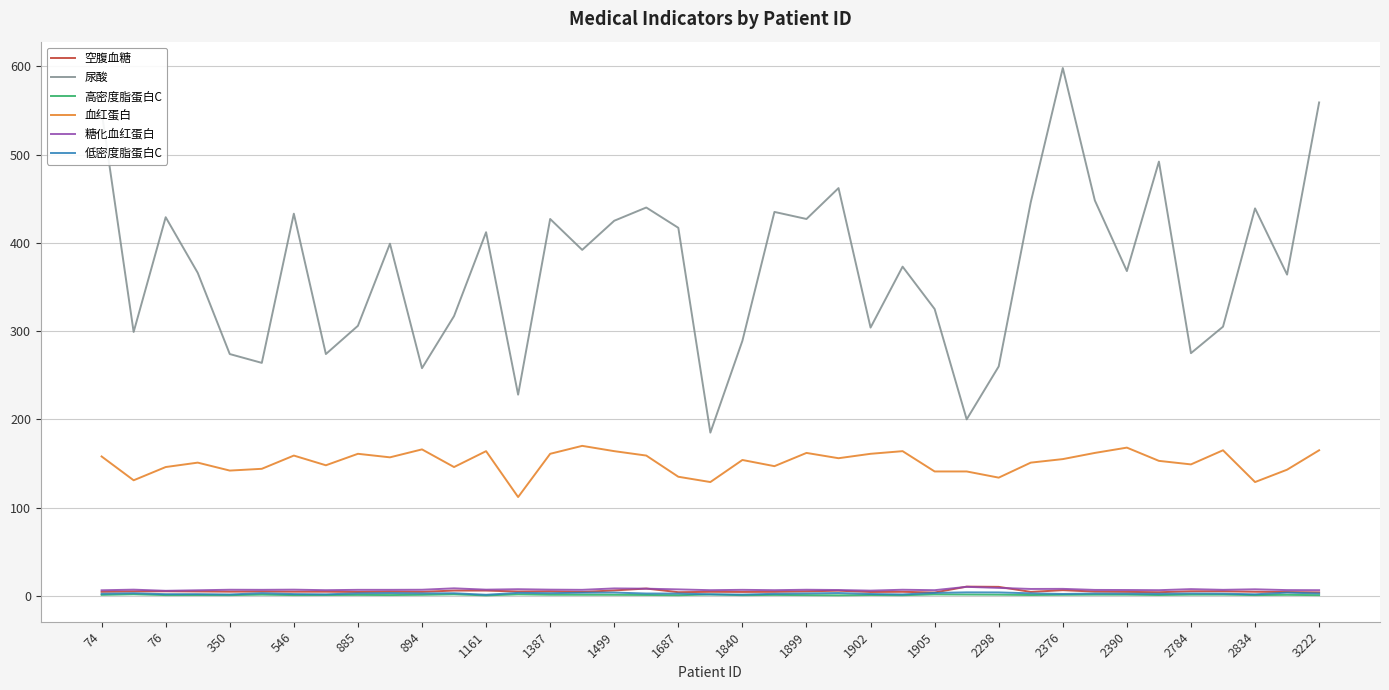

Which series has the largest total across all categories?

尿酸